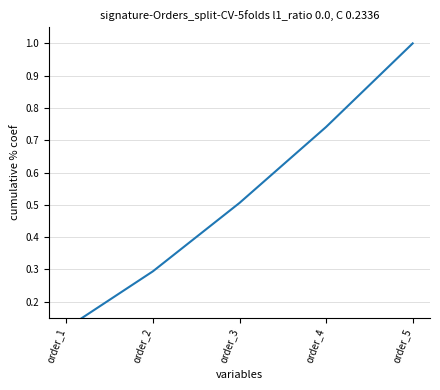

Reading left to right, transcribe all the data shown in this chart.

0.1	0.3	0.5	0.7	1.0